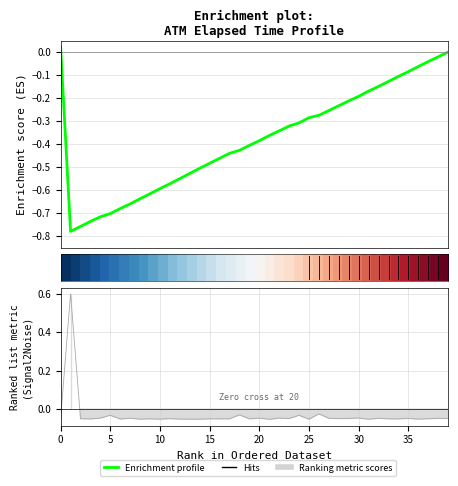

Is this an area chart (filled region under the line)?

No